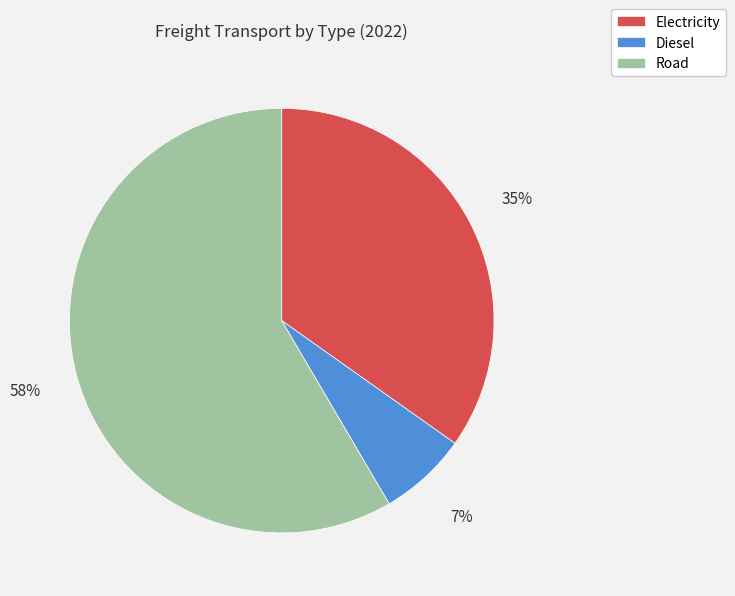

Count the number of slices in the pie.

3